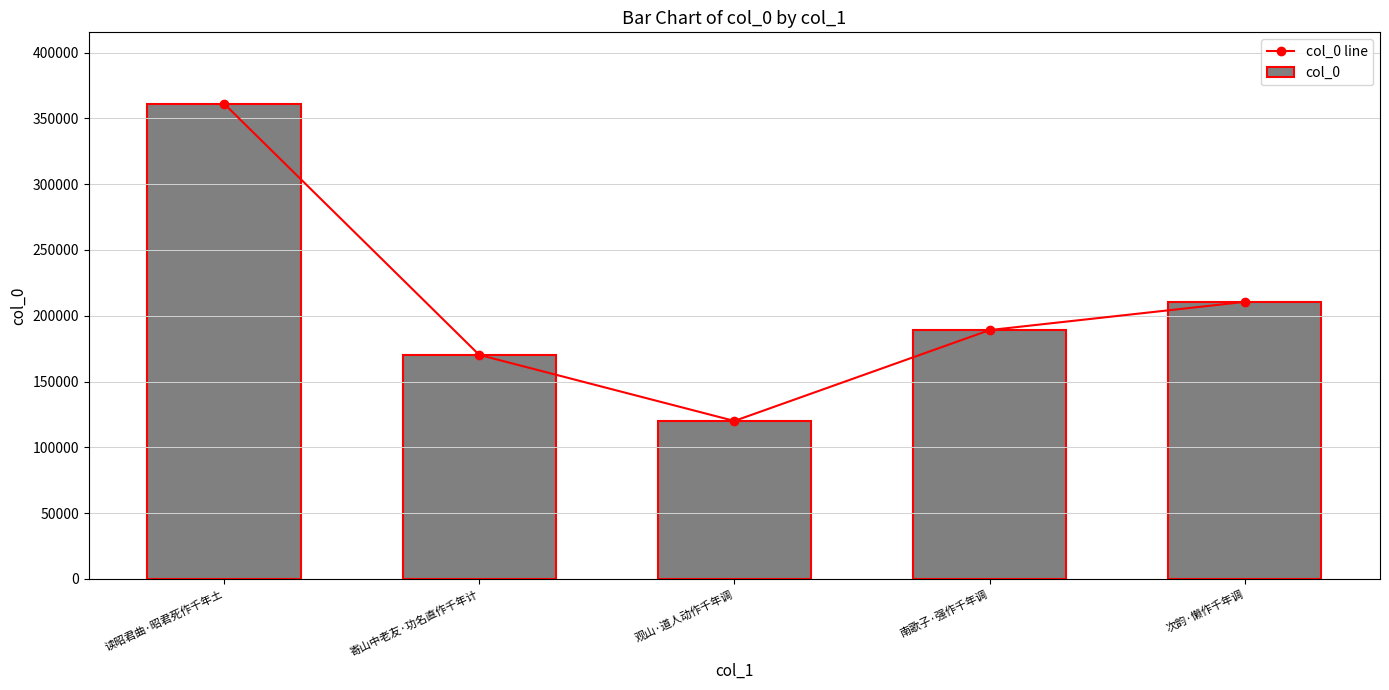

How many values in the col_0 line series exceed 189077?

2